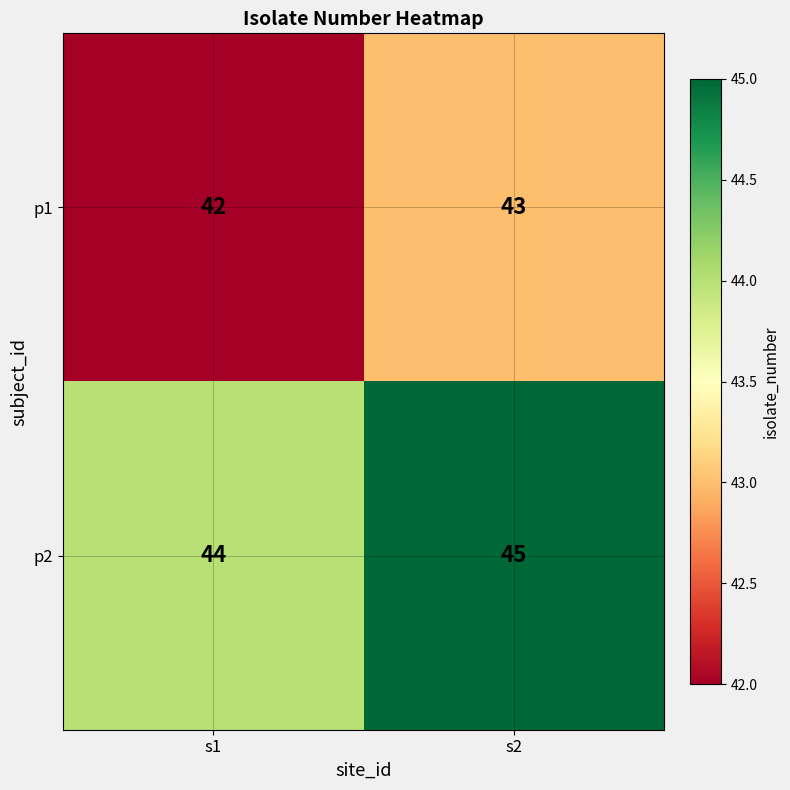

Which label corresponds to the largest value in the chart?

s2